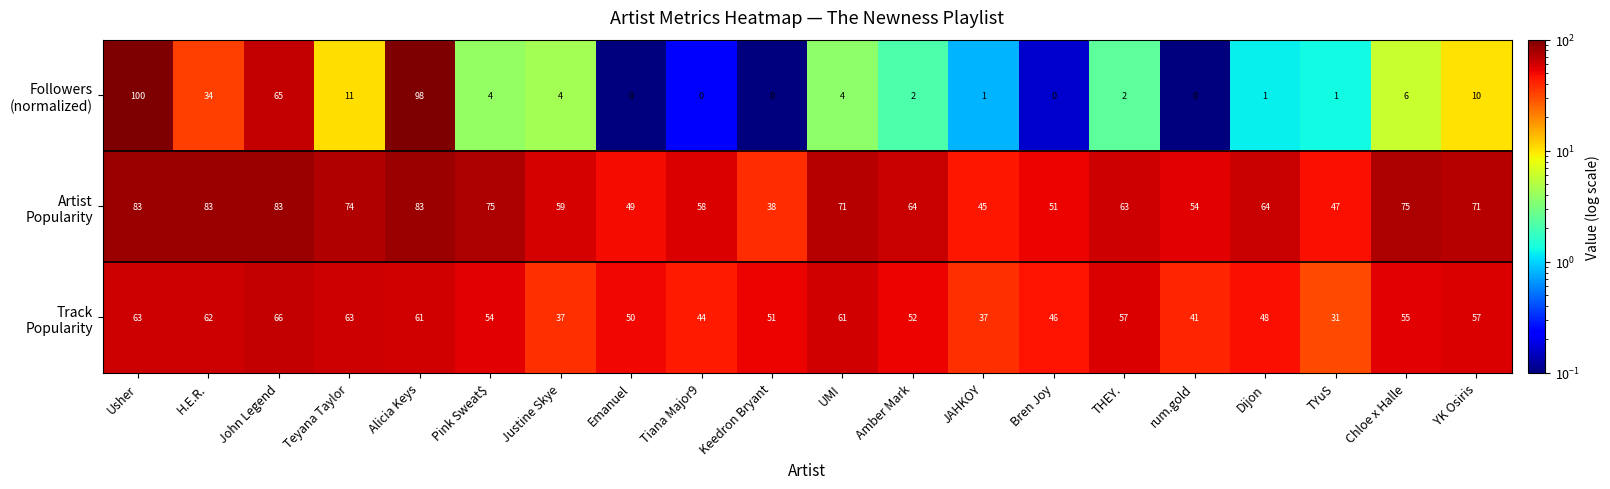

What is the spread (max minus min) of values at Dijon?

63